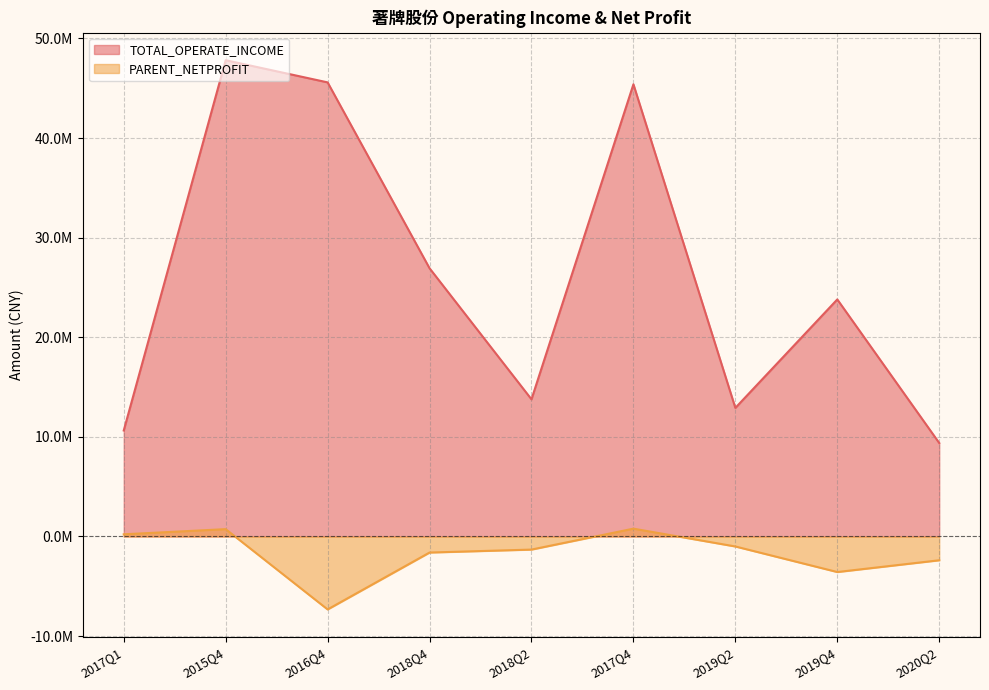

Which has a higher value, 2015Q4 or 2017Q1?

2015Q4